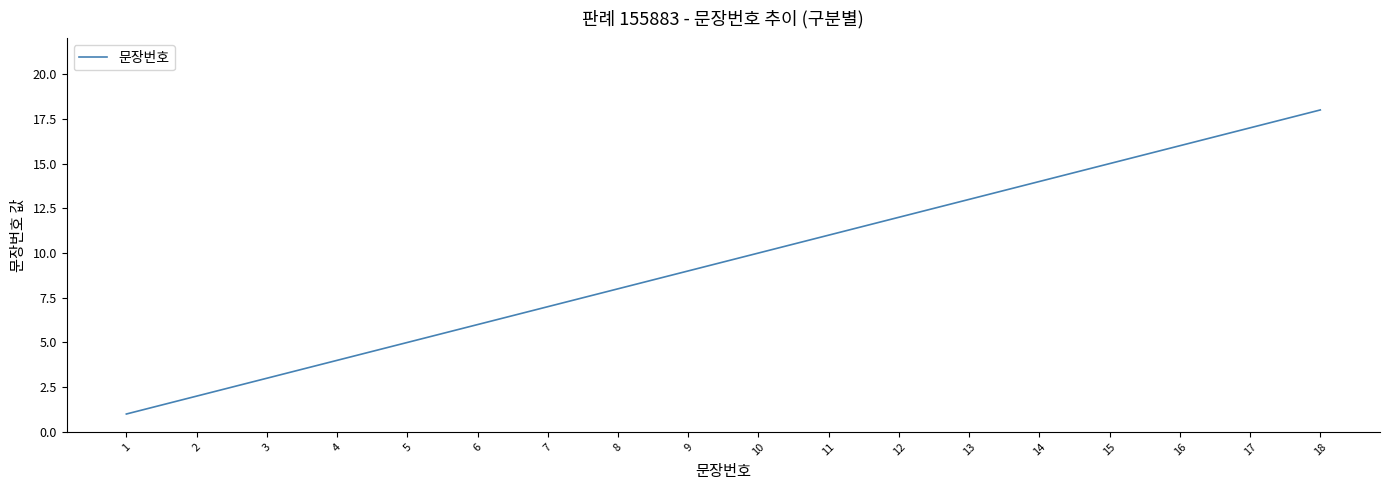

Approximately how many times larger is the value at 11 compared to 16?

0.7